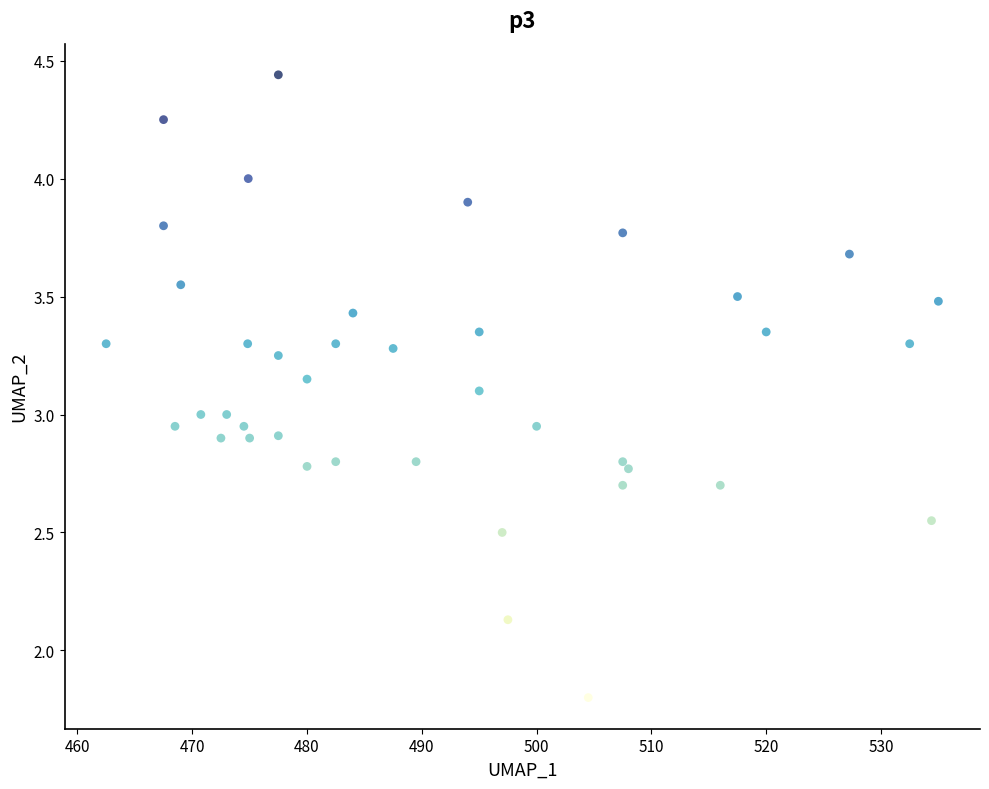

What is the range of X values (max minus min)?

72.5